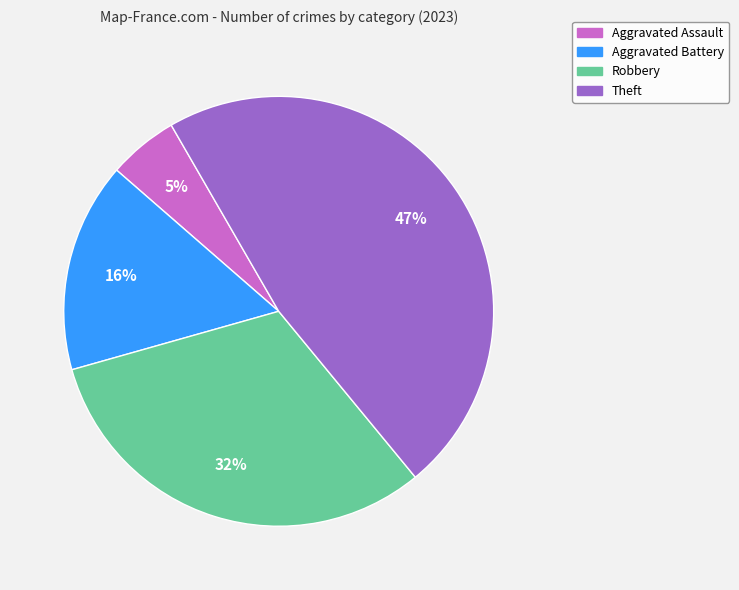

Is there any slice that represents more than half of the pie?

No